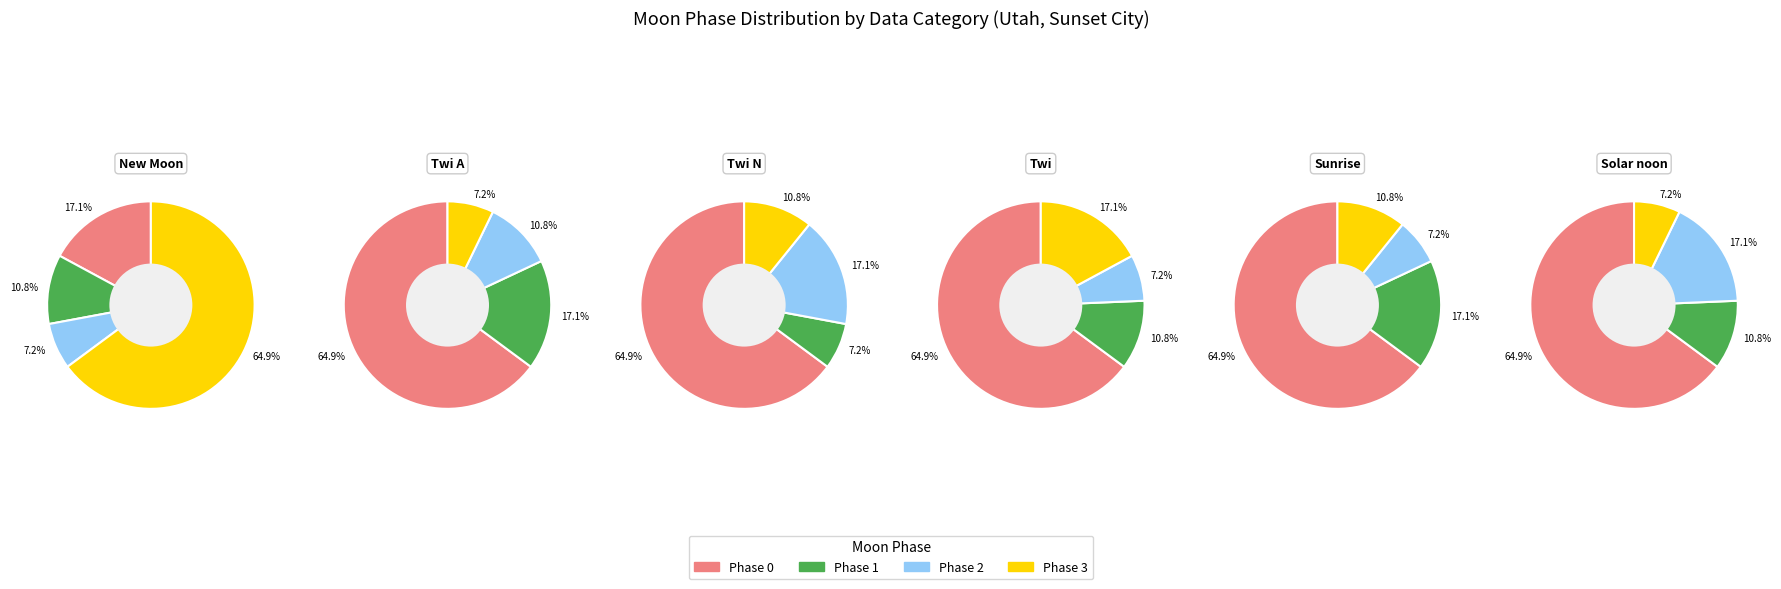

Between Twi and Twi A, which is larger?

Twi